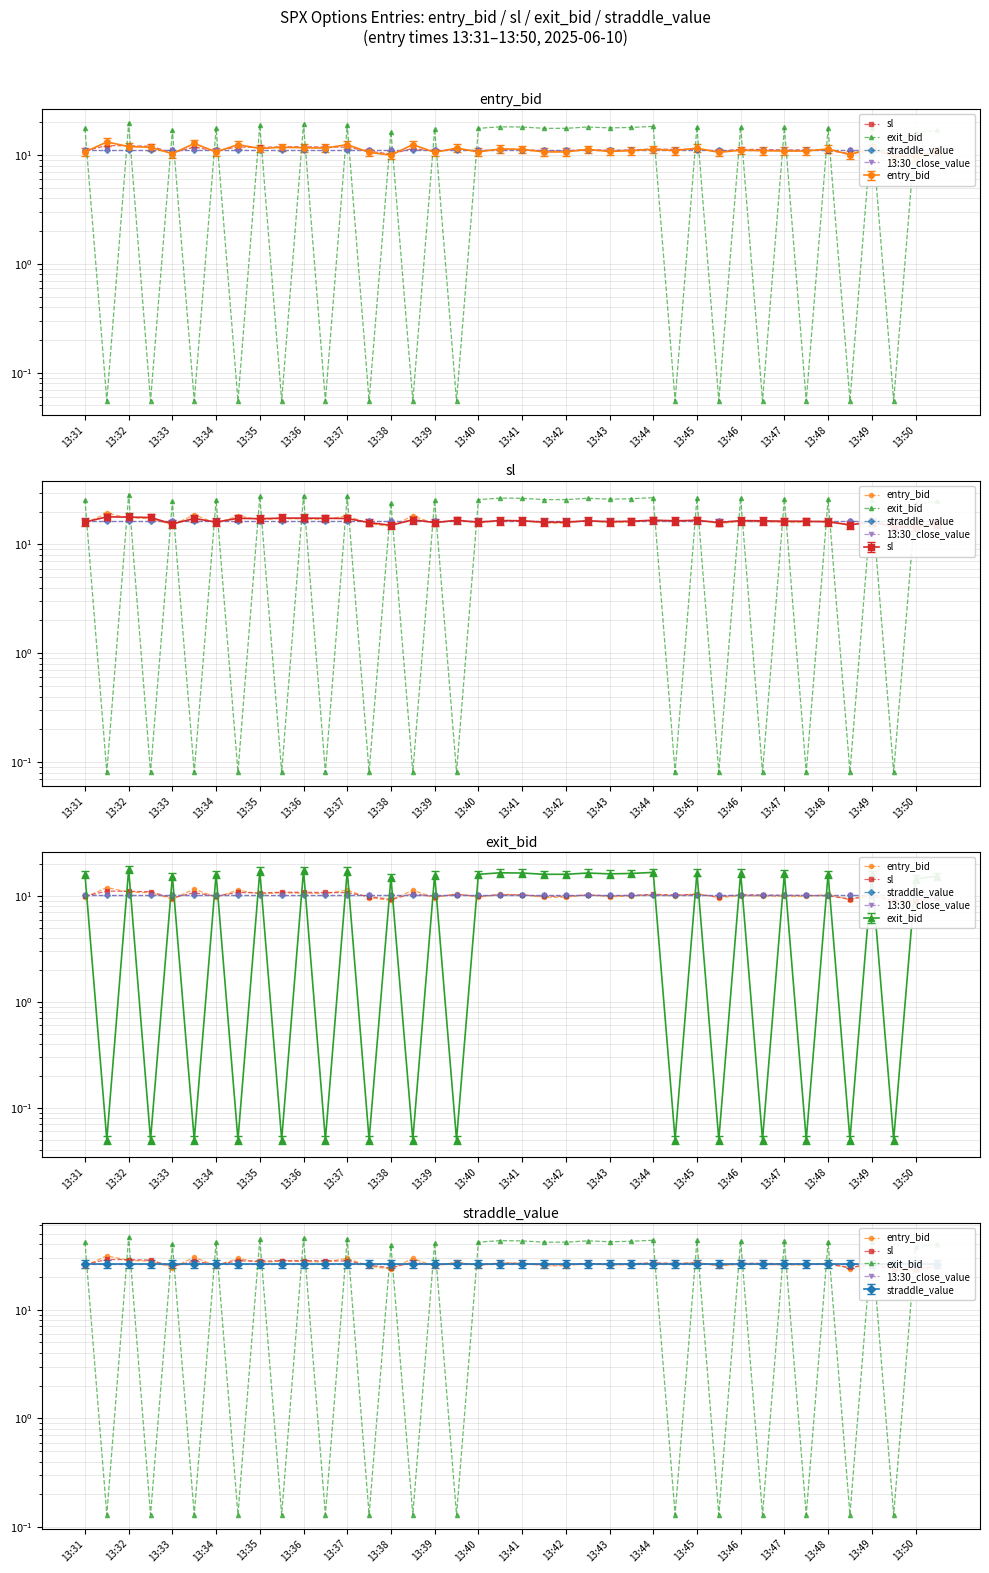

In exit_bid, how many points are higher than both neighbors (excluding endpoints)?

16